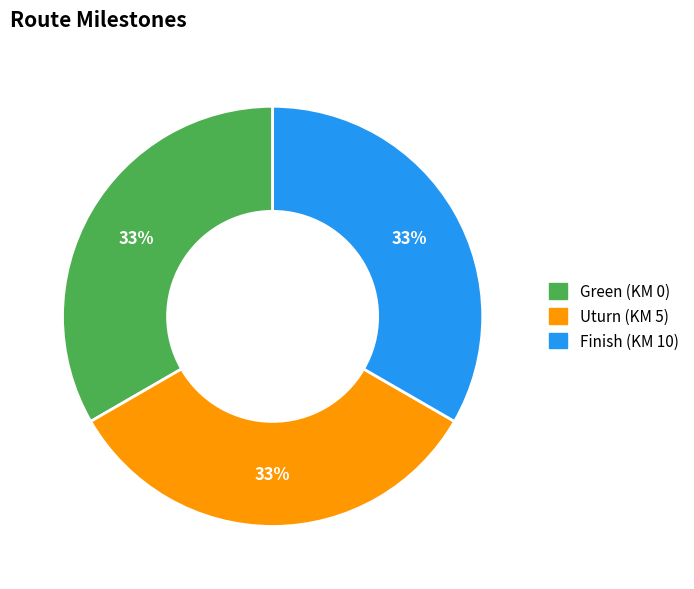

Does Finish represent more than half of the total?

No